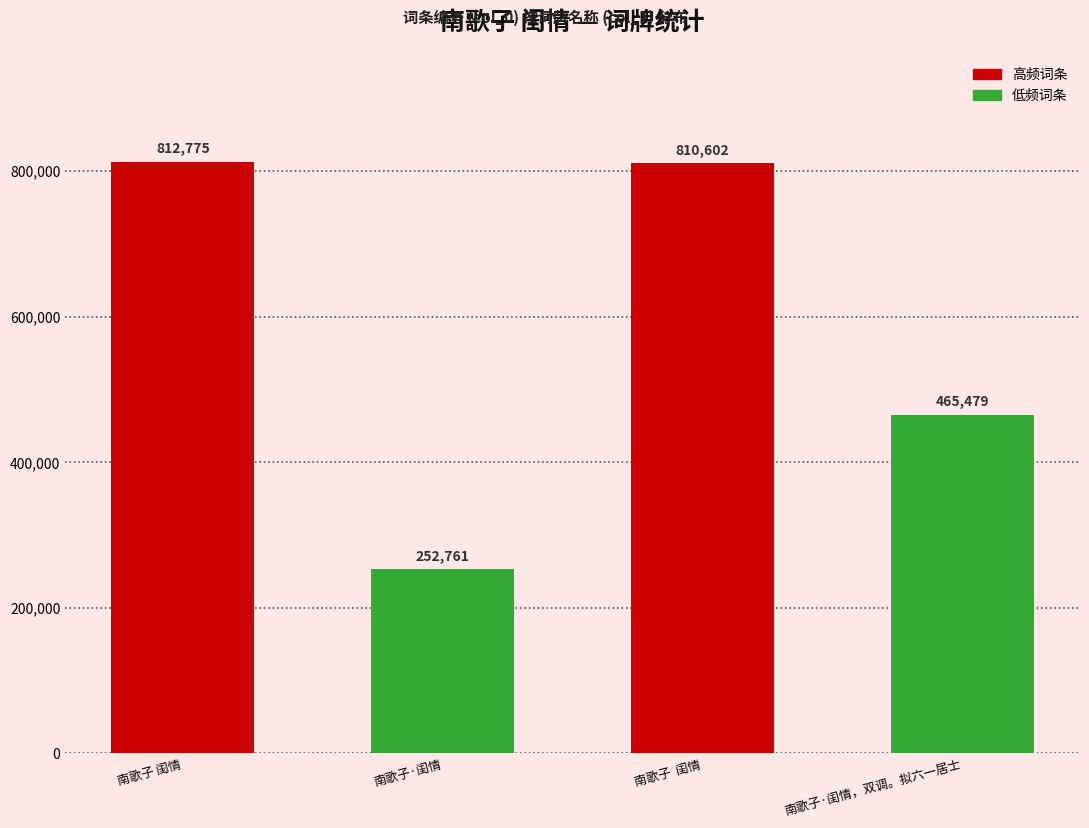

Reading right to left, transcribe all the data shown in this chart.

465479	810602	252761	812775